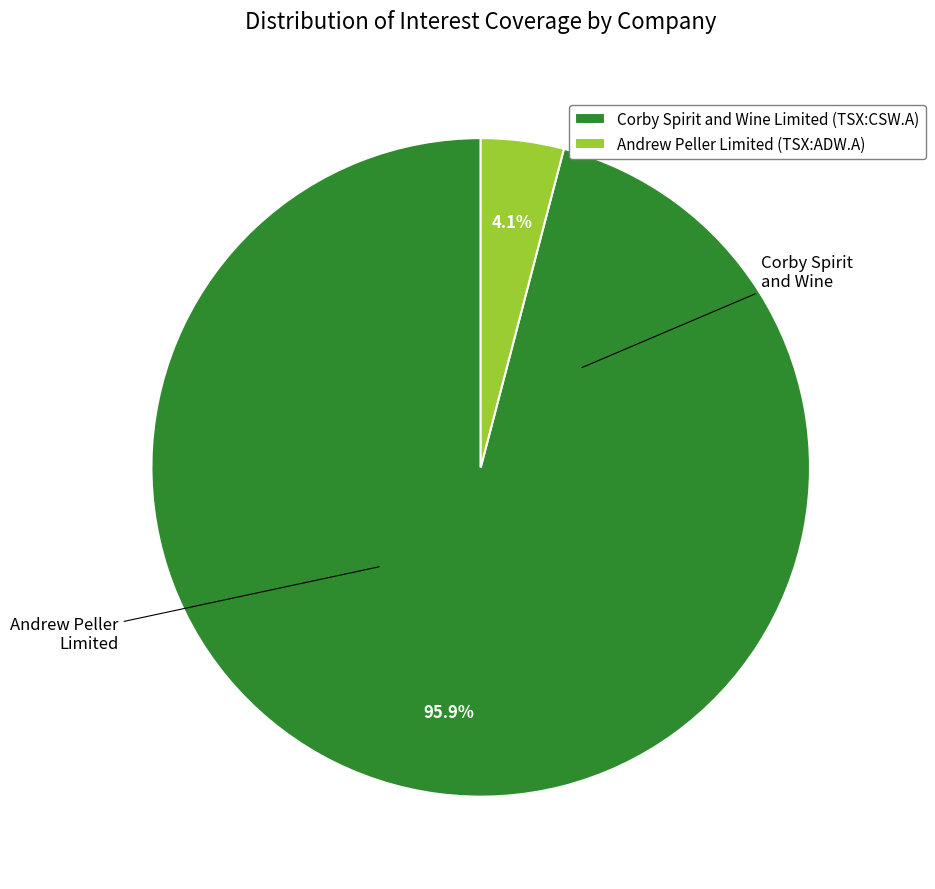

Is there a majority slice in this chart?

Yes